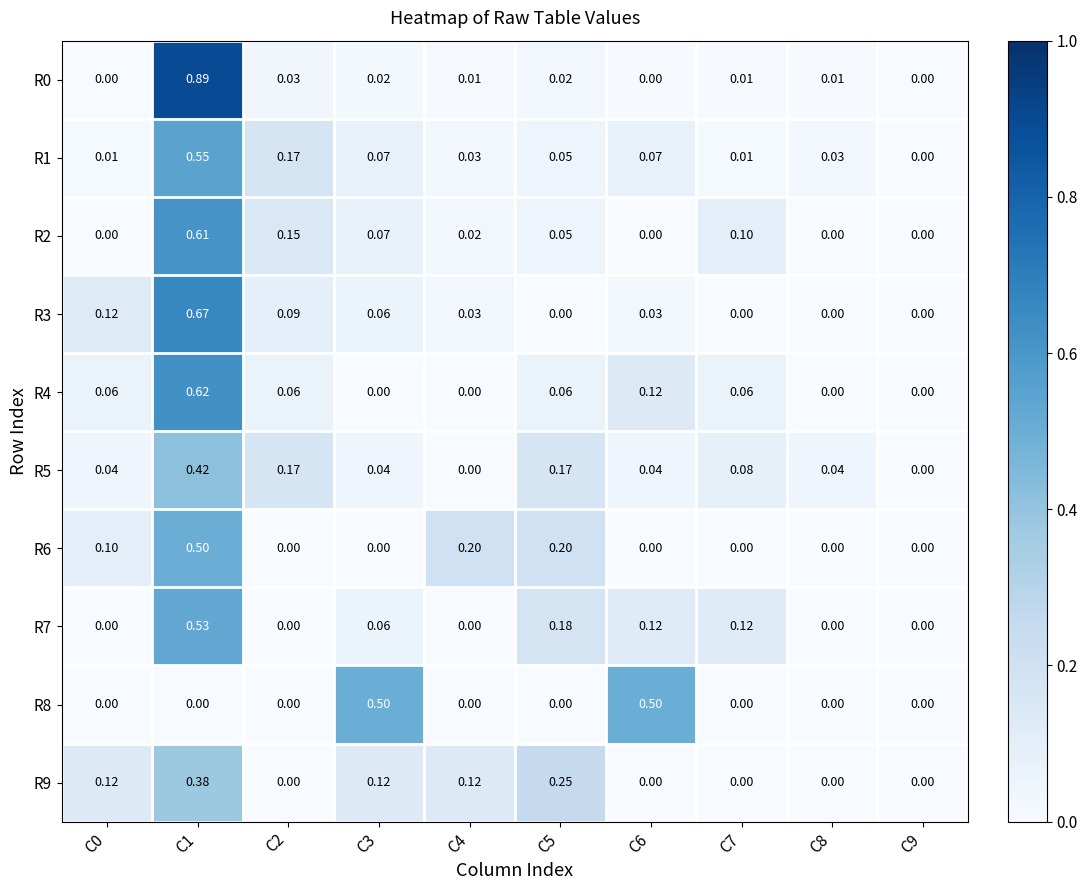

Reading left to right, transcribe all the data shown in this chart.

R0: C0=0.0	C1=0.9	C2=0.0	C3=0.0	C4=0.0	C5=0.0	C6=0.0	C7=0.0	C8=0.0	C9=0.0
R1: C0=0.0	C1=0.6	C2=0.2	C3=0.1	C4=0.0	C5=0.1	C6=0.1	C7=0.0	C8=0.0	C9=0.0
R2: C0=0.0	C1=0.6	C2=0.1	C3=0.1	C4=0.0	C5=0.1	C6=0.0	C7=0.1	C8=0.0	C9=0.0
R3: C0=0.1	C1=0.7	C2=0.1	C3=0.1	C4=0.0	C5=0.0	C6=0.0	C7=0.0	C8=0.0	C9=0.0
R4: C0=0.1	C1=0.6	C2=0.1	C3=0.0	C4=0.0	C5=0.1	C6=0.1	C7=0.1	C8=0.0	C9=0.0
R5: C0=0.0	C1=0.4	C2=0.2	C3=0.0	C4=0.0	C5=0.2	C6=0.0	C7=0.1	C8=0.0	C9=0.0
R6: C0=0.1	C1=0.5	C2=0.0	C3=0.0	C4=0.2	C5=0.2	C6=0.0	C7=0.0	C8=0.0	C9=0.0
R7: C0=0.0	C1=0.5	C2=0.0	C3=0.1	C4=0.0	C5=0.2	C6=0.1	C7=0.1	C8=0.0	C9=0.0
R8: C0=0.0	C1=0.0	C2=0.0	C3=0.5	C4=0.0	C5=0.0	C6=0.5	C7=0.0	C8=0.0	C9=0.0
R9: C0=0.1	C1=0.4	C2=0.0	C3=0.1	C4=0.1	C5=0.2	C6=0.0	C7=0.0	C8=0.0	C9=0.0